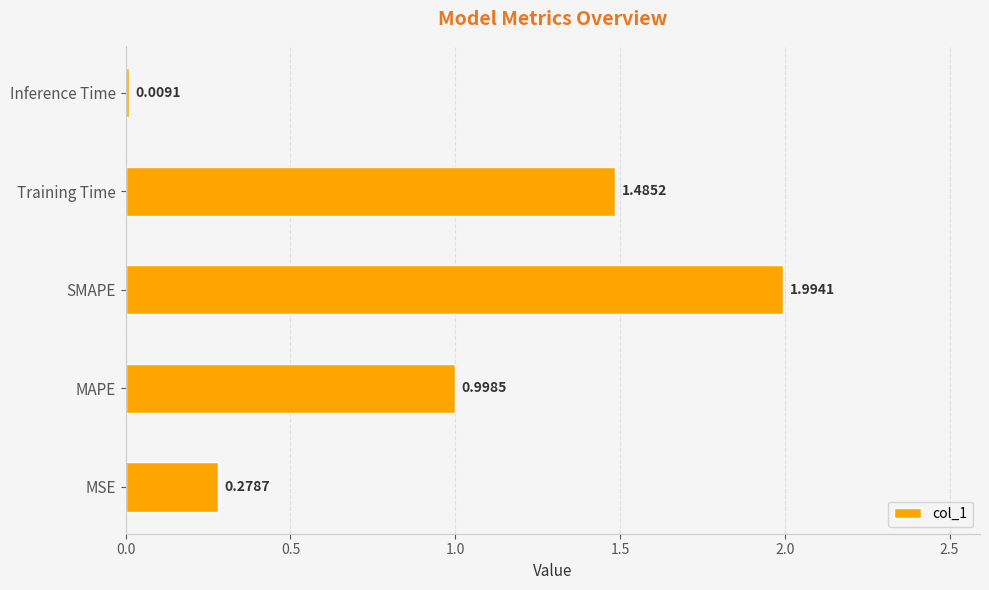

Rank the categories by value from highest to lowest.

SMAPE, Training Time, MAPE, MSE, Inference Time